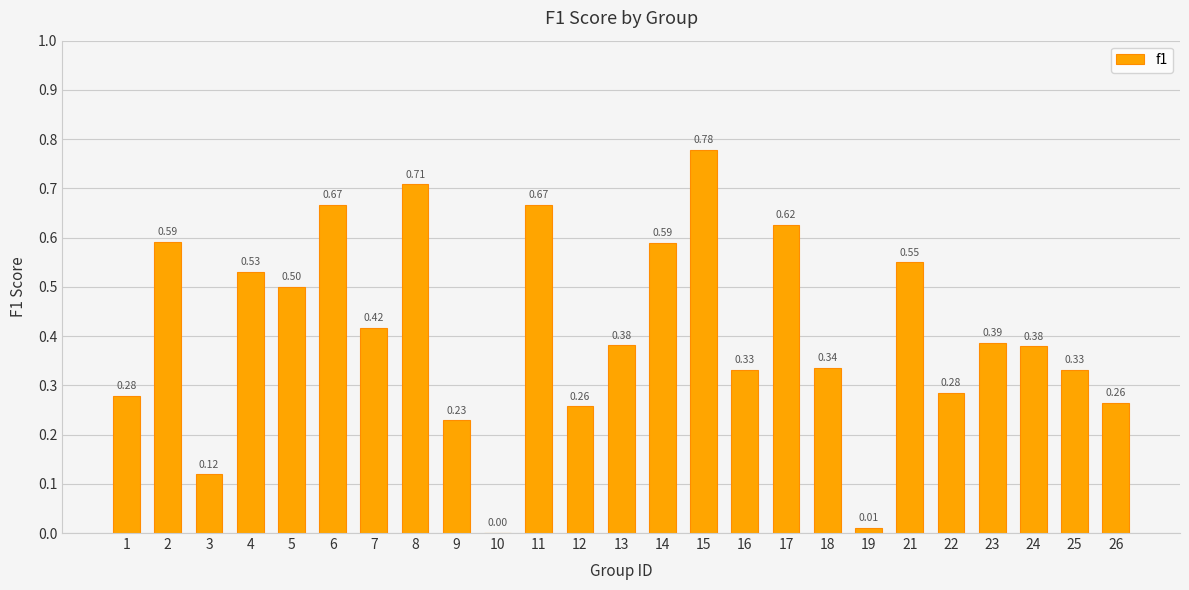

Between 11 and 1, which is larger?

11